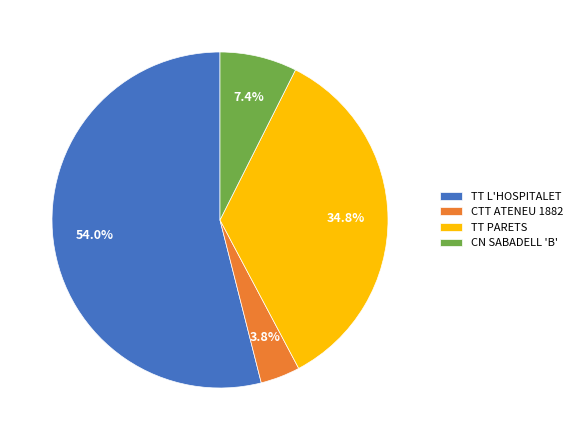

Which slice is the largest?

TT L'HOSPITALET